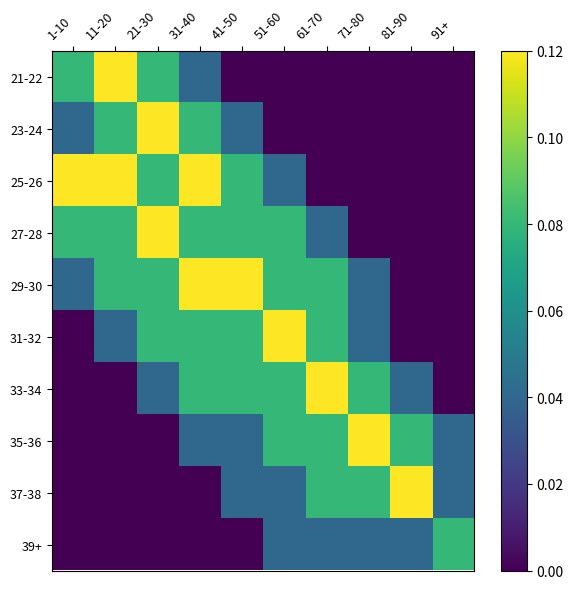

At which category does the chart reach its minimum across all series?

41-50